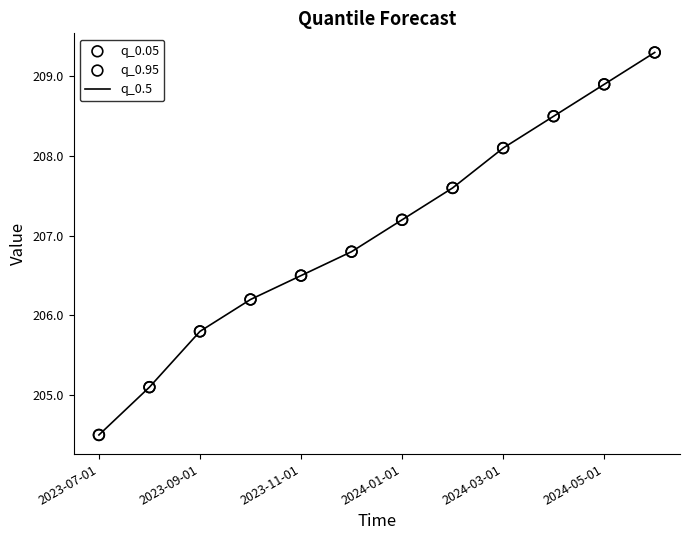

What is the greatest value displayed?

209.3